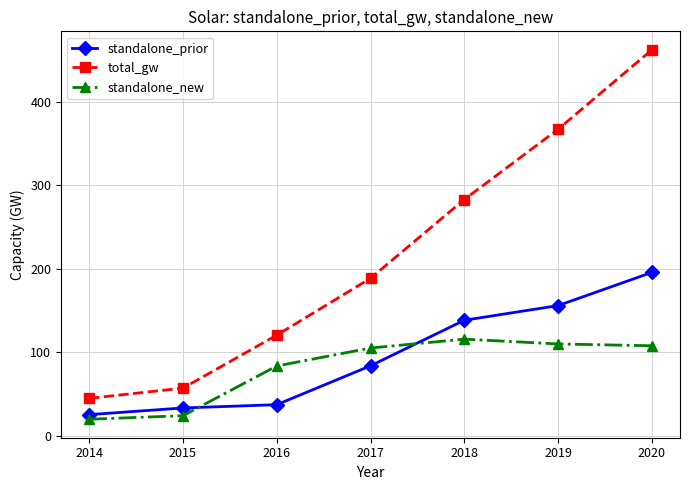

How many lines are shown in the chart?

3